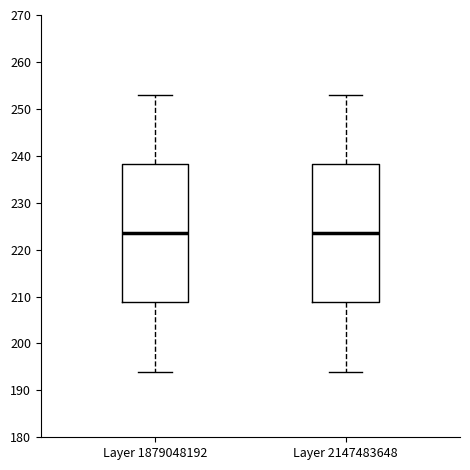

Reading left to right, transcribe this box plot: for each box, give where its median line is, the range the box spans, and where its two whiskers end, as read against the y-axis. The values are not printed on the chart, so give them approximately, as read against the axis.

Layer 1879048192: median 224, box 209 to 238, whiskers 194 to 253
Layer 2147483648: median 224, box 209 to 238, whiskers 194 to 253